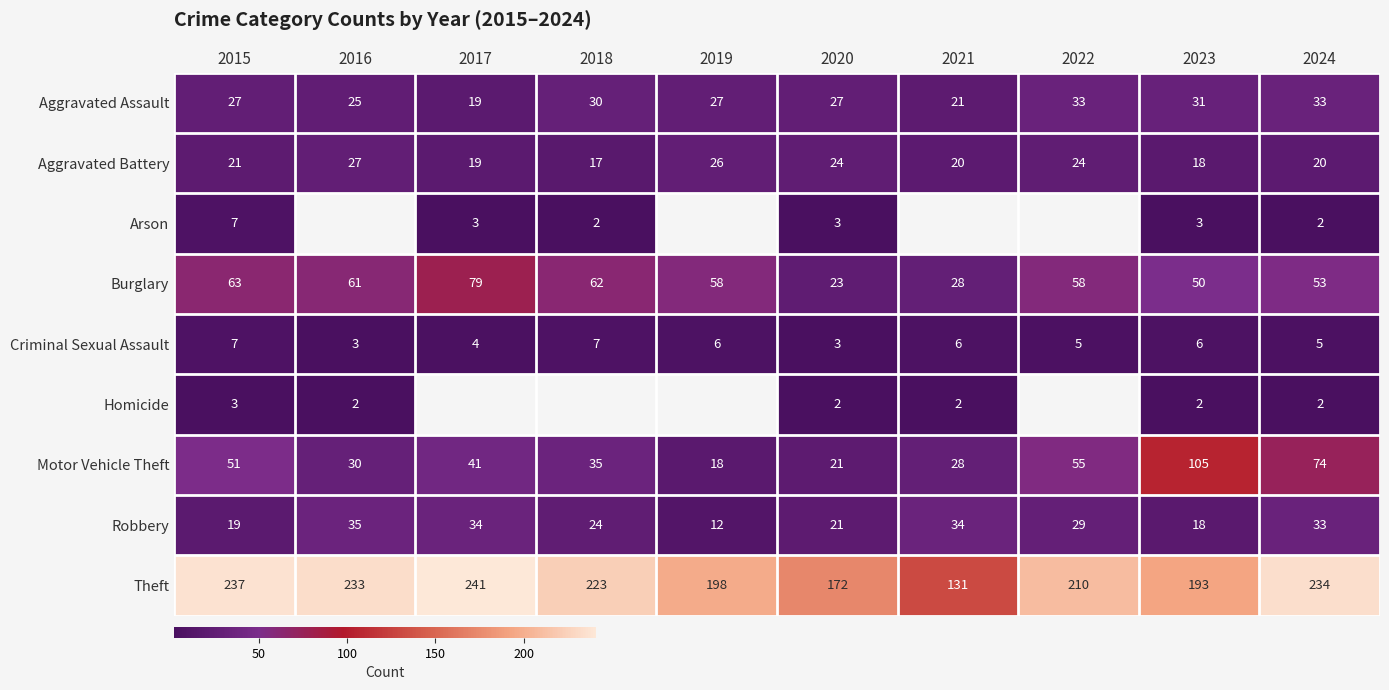

Rank the categories by Motor Vehicle Theft value from highest to lowest.

2023, 2024, 2022, 2015, 2017, 2018, 2016, 2021, 2020, 2019